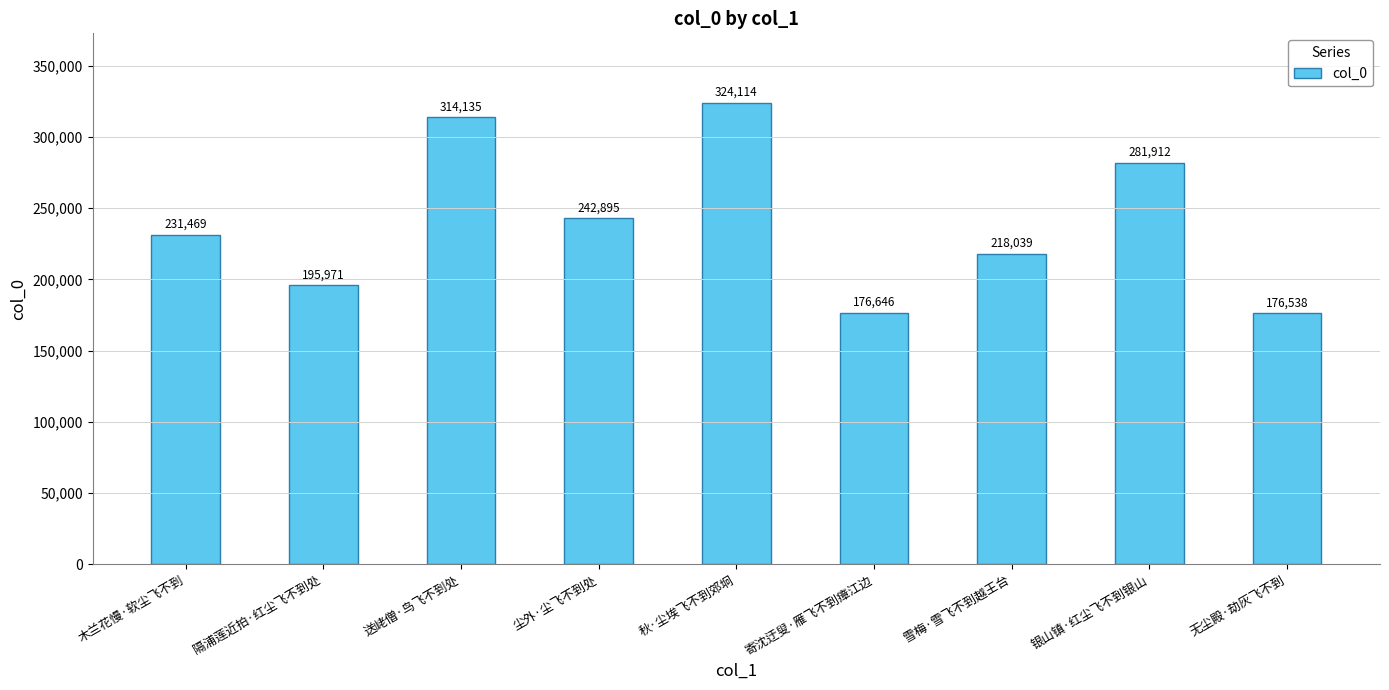

Does the chart contain any negative values?

No